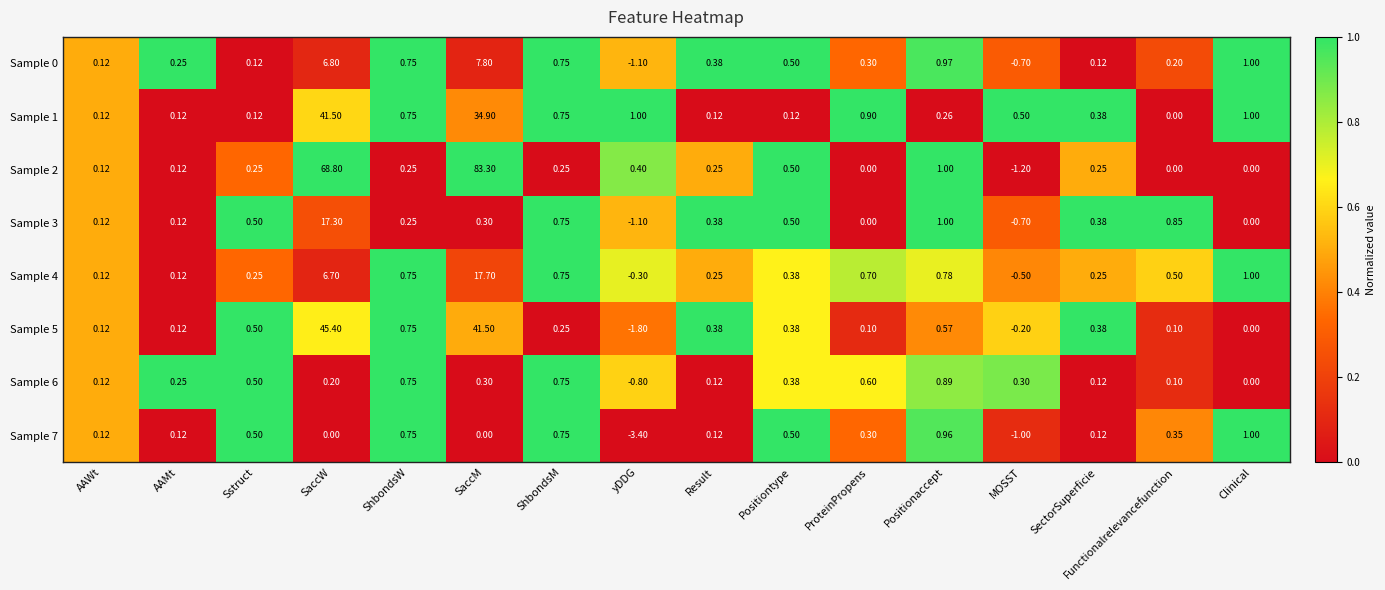

What is the spread (max minus min) of values at AAMt?

0.1